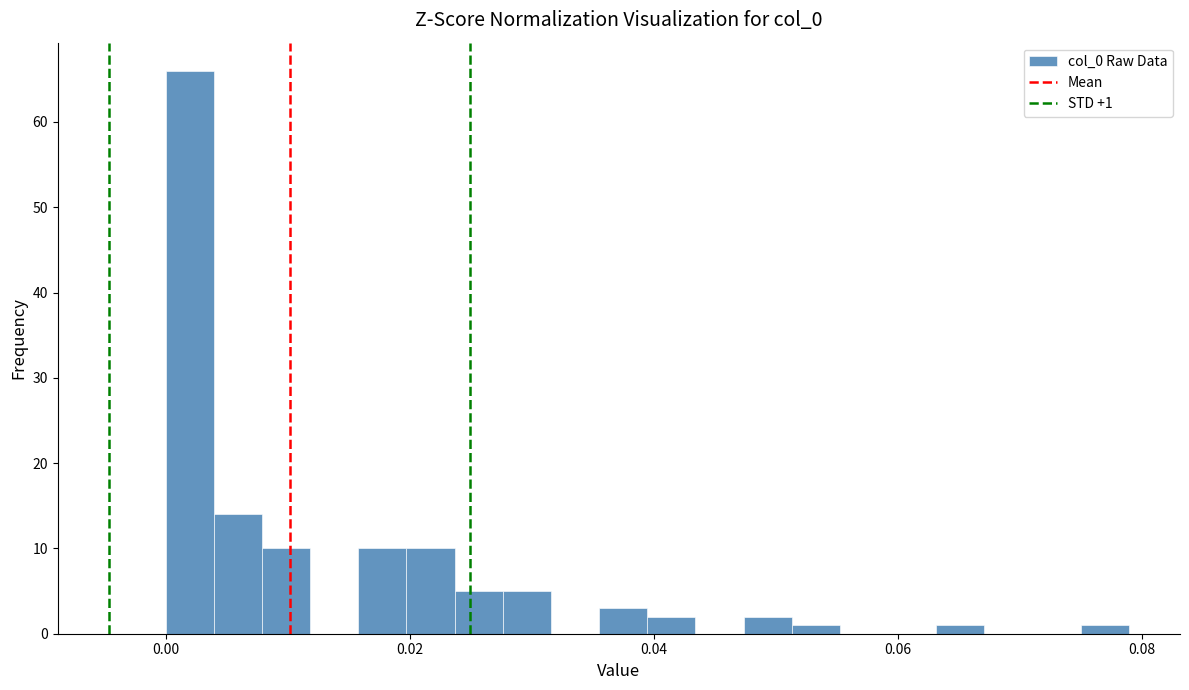

Read against the x-axis, roughly where is the centre of the tallest bar?

0.002